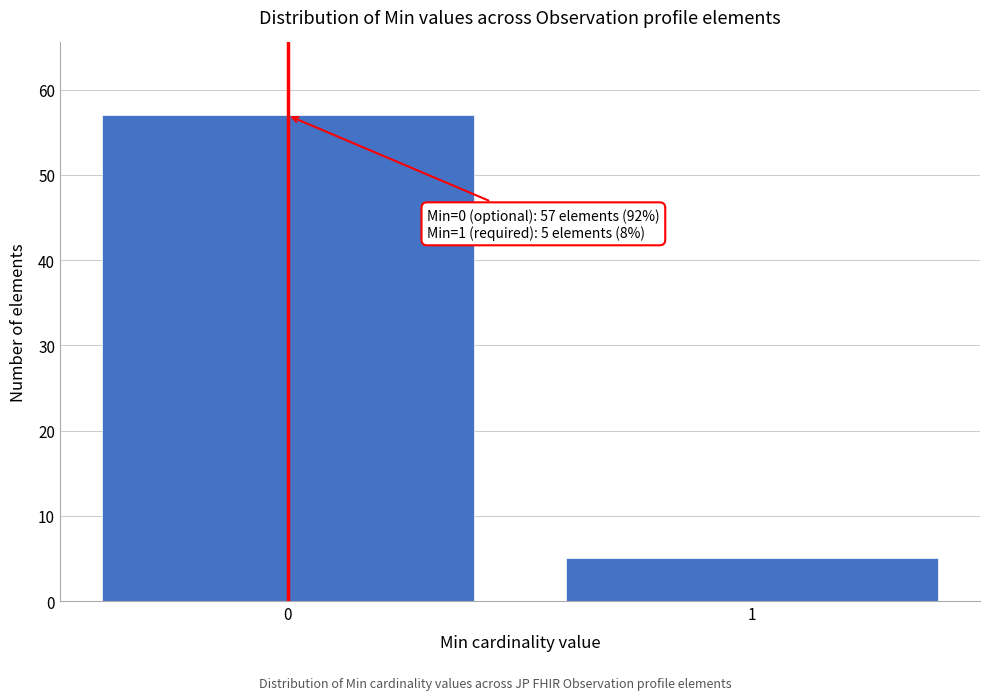

Reading right to left, extract all data points from this chart.

1=5	0=57